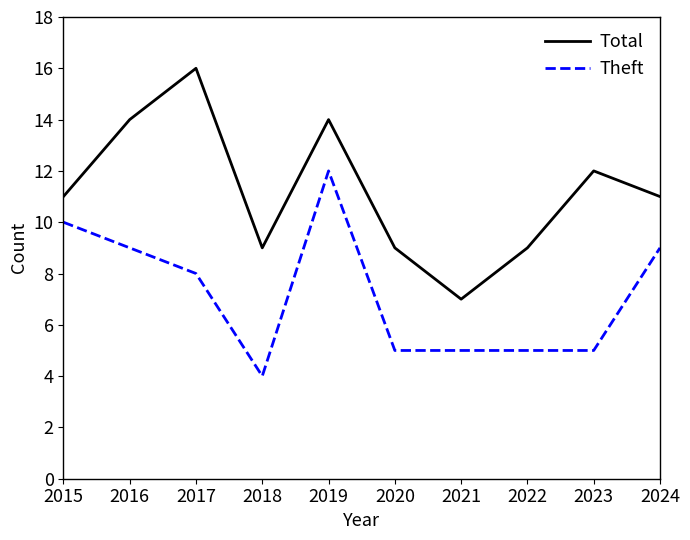

List the series in order of their peak value, lowest first.

Theft, Total